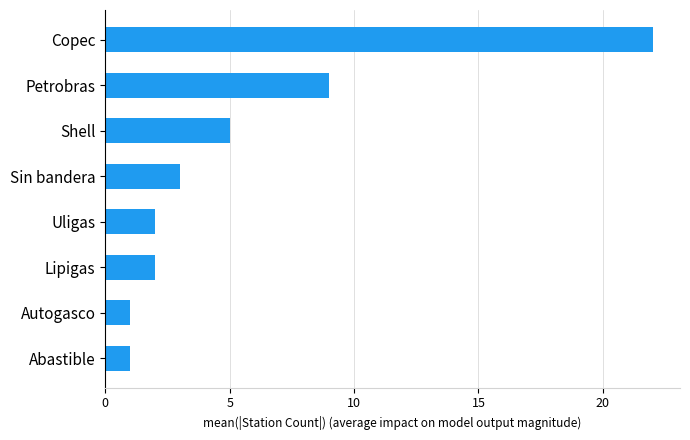

Count the number of categories in the chart.

8